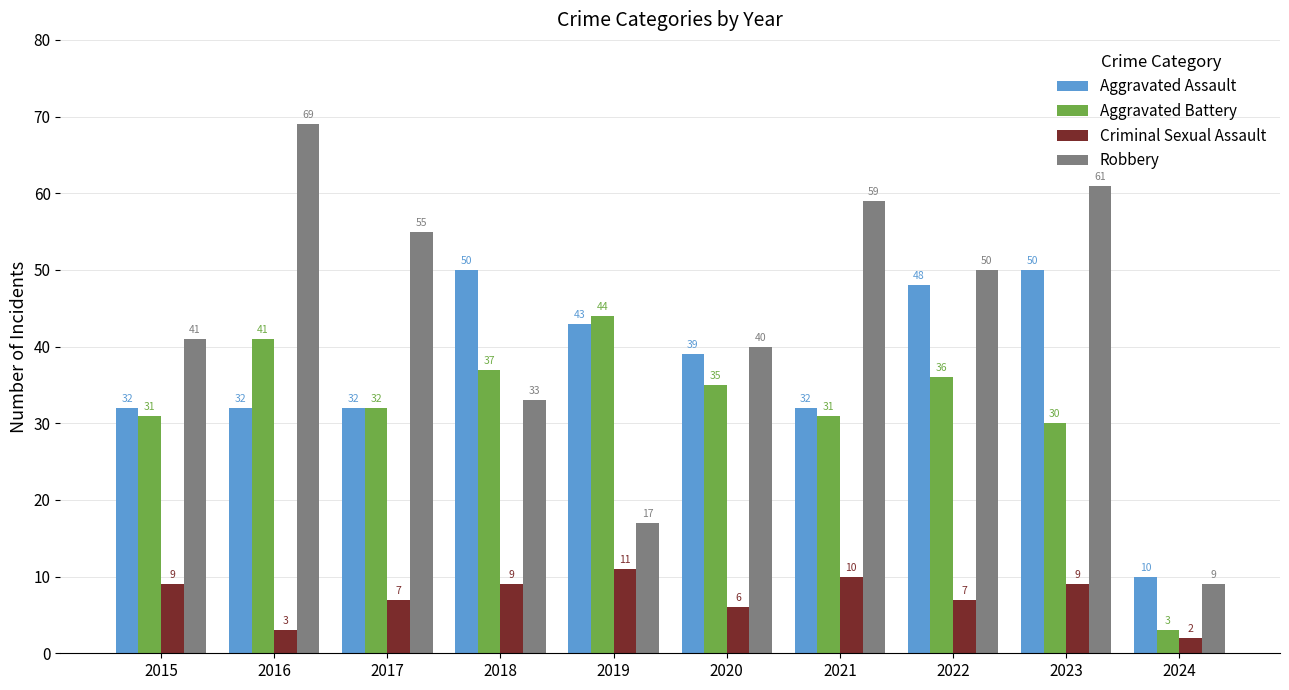

How many data points does each series have?

10